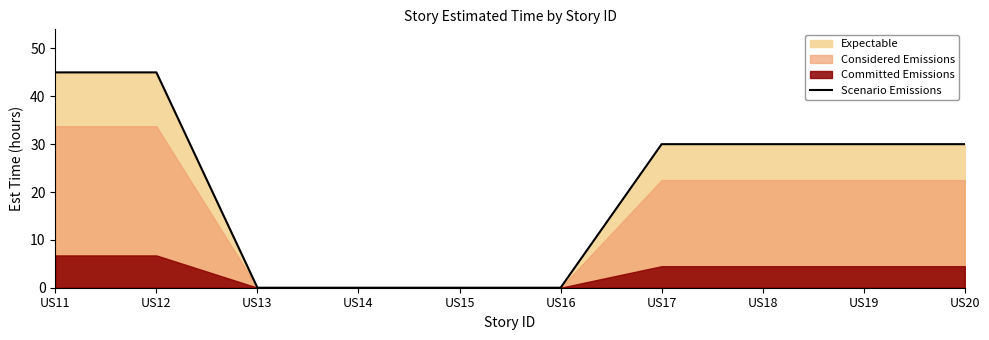

Reading left to right, list all the values displayed in this chart.

45	45	0	0	0	0	30	30	30	30